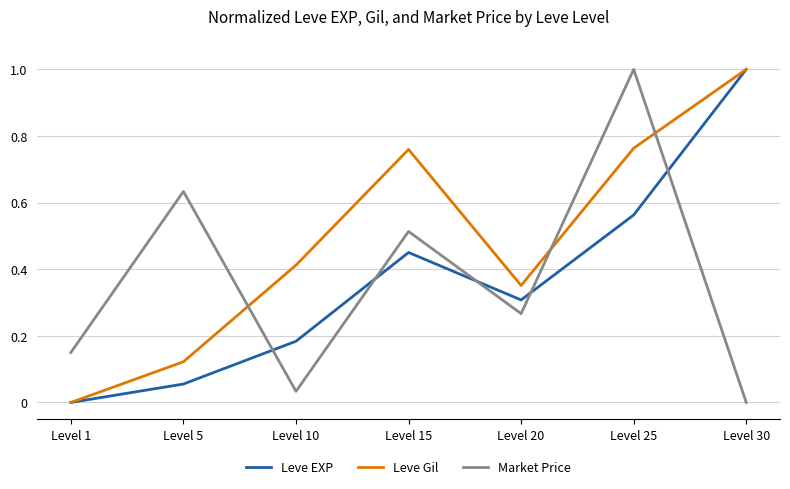

At which category does Market Price reach its first local valley?

Level 10